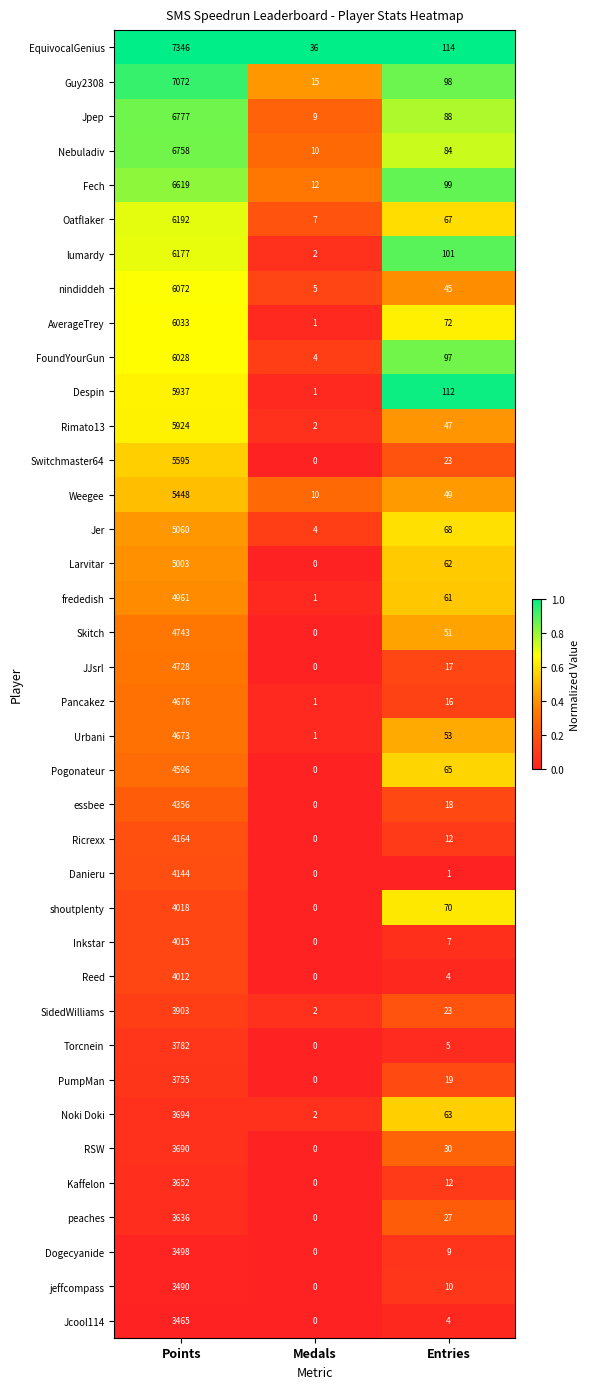

What is the difference between the highest and lowest values at Entries?

113